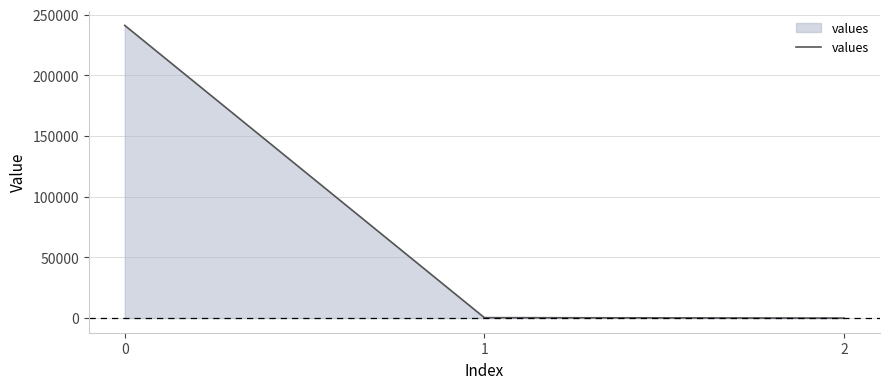

The chart shows a value of 347492.1 at 0. True or false?

False